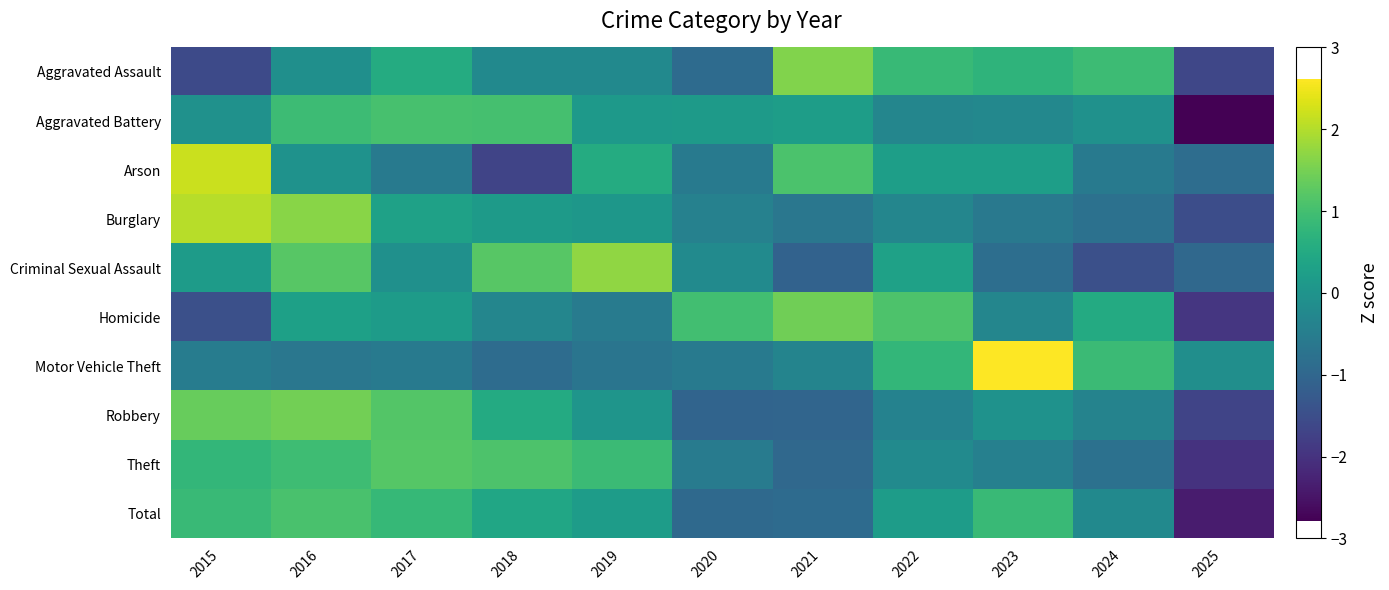

At 2023, list the series in order from largest to smallest.

Motor Vehicle Theft, Total, Aggravated Assault, Arson, Robbery, Aggravated Battery, Homicide, Theft, Burglary, Criminal Sexual Assault